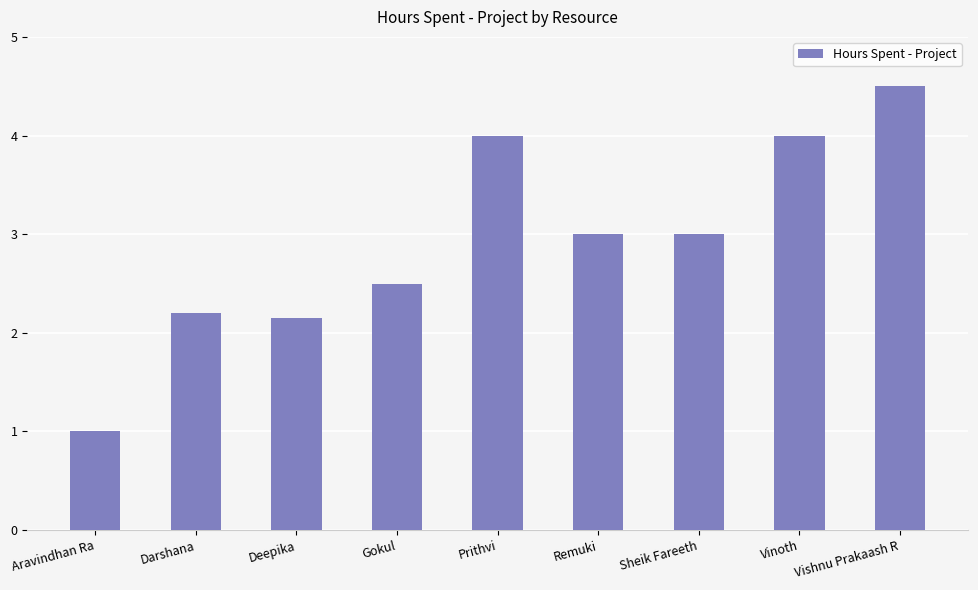

What is the ratio of the value at Sheik Fareeth to the value at Gokul?

1.2